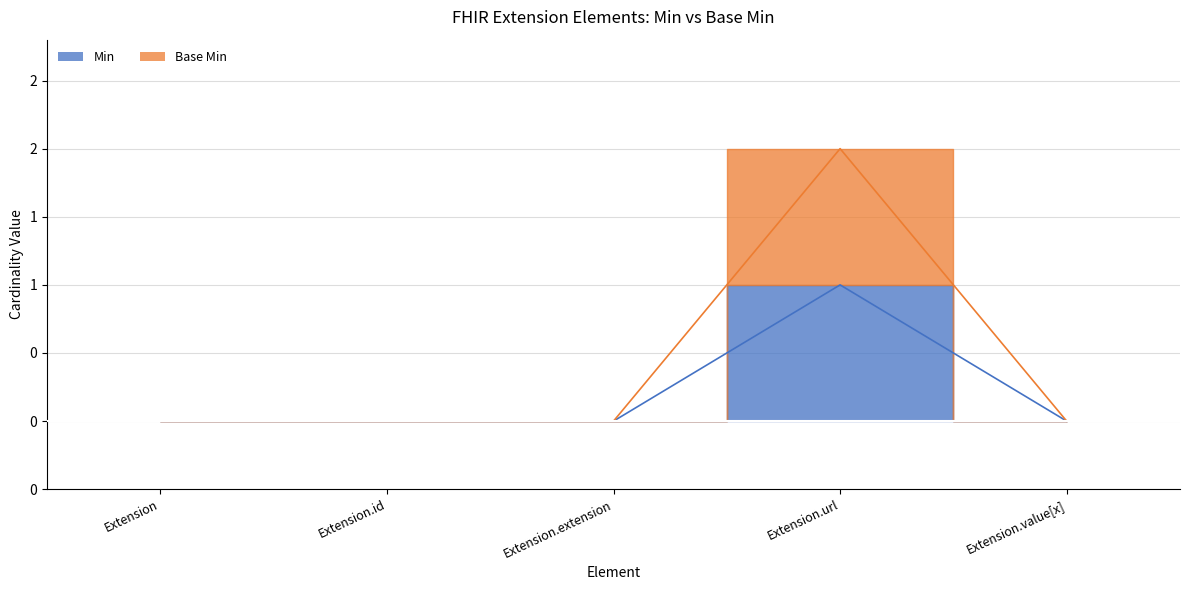

True or false: Min and Base Min cross at least once.

False